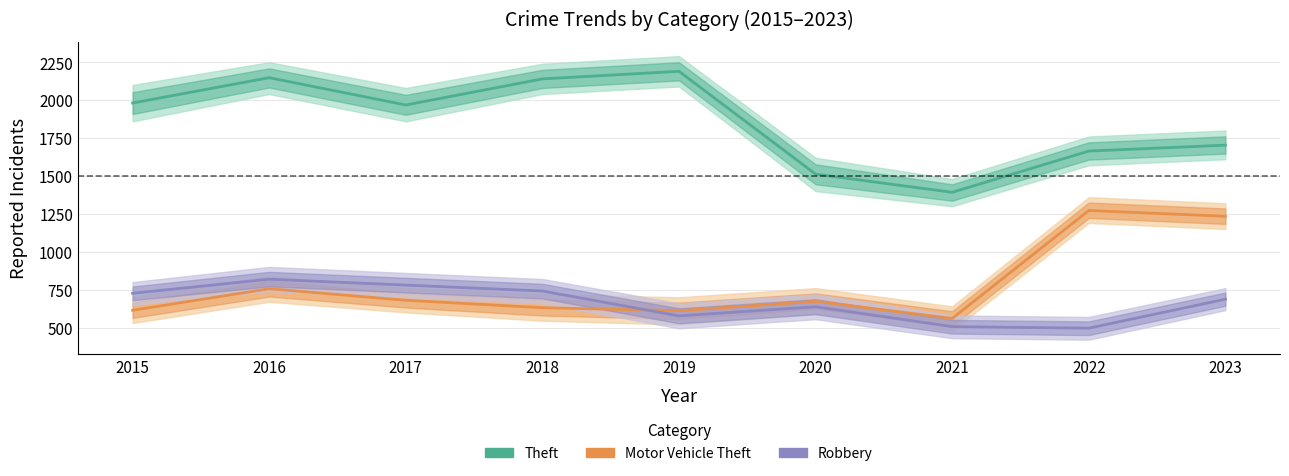

What is the value of the Motor Vehicle Theft point at the 5th from the left?

611